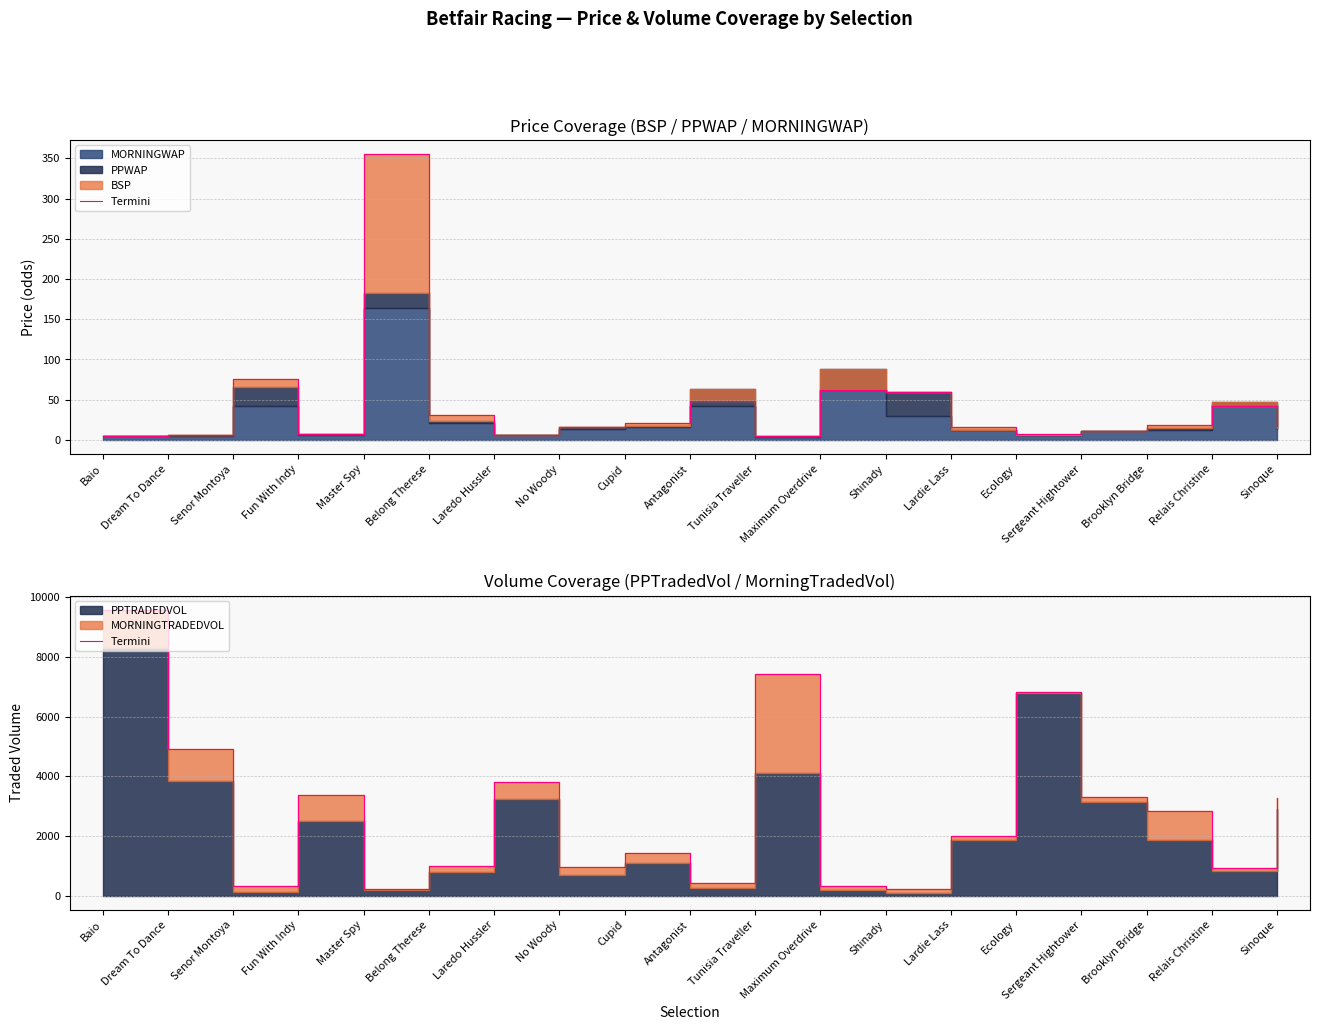

Does the chart display data point markers on the line(s)?

No